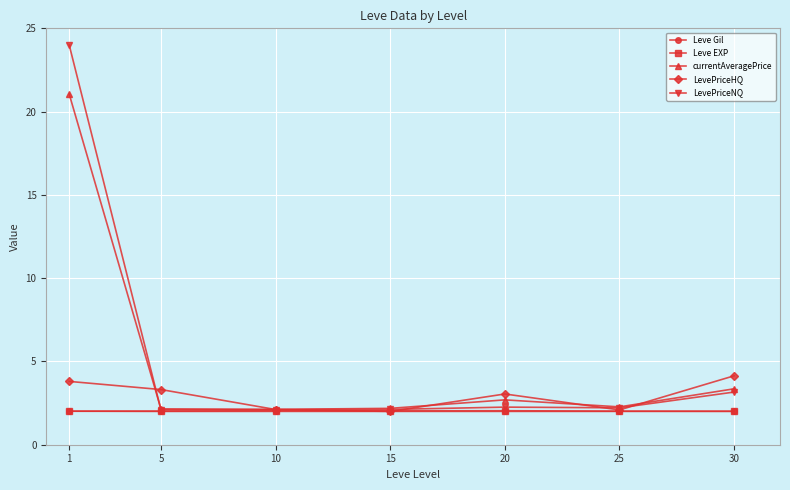

Which series has the largest range (max minus min)?

LevePriceNQ